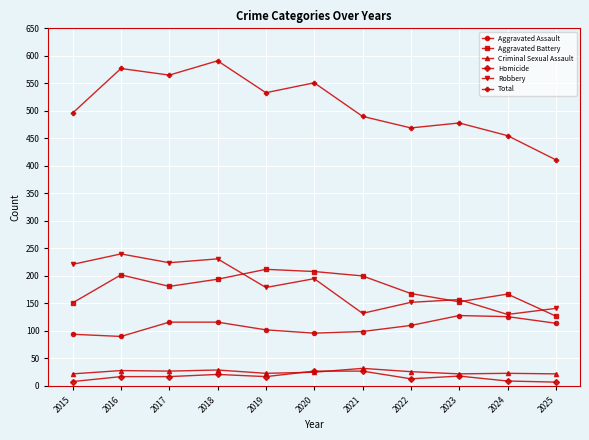

What is the total value across all series at 2015?

992